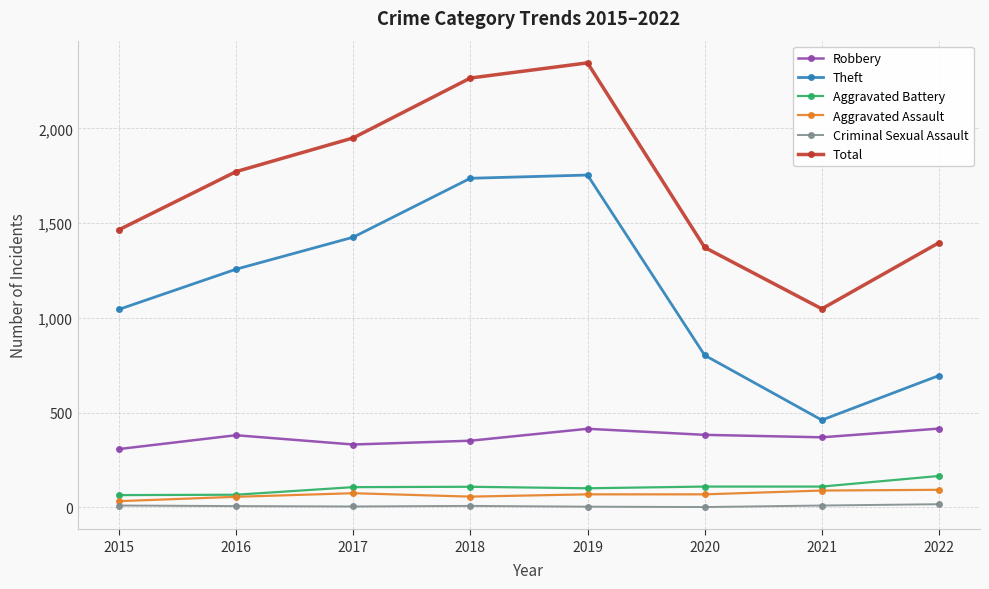

What is the minimum value shown in the chart?

2